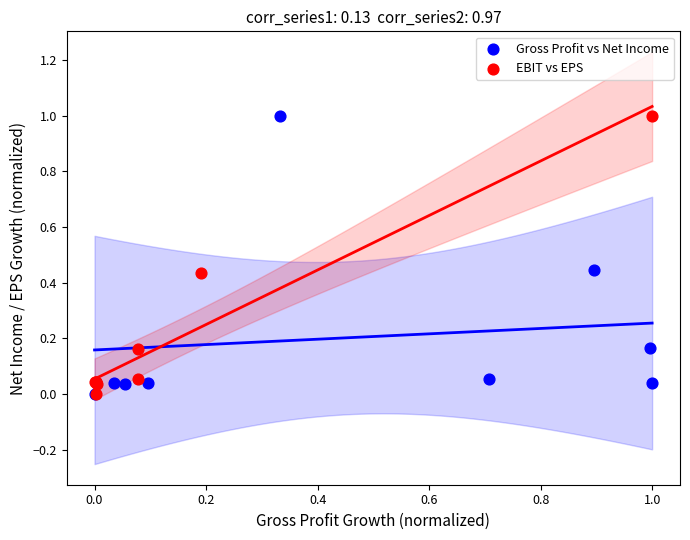

What are all the series names shown in the legend?

Gross Profit vs Net Income, EBIT vs EPS